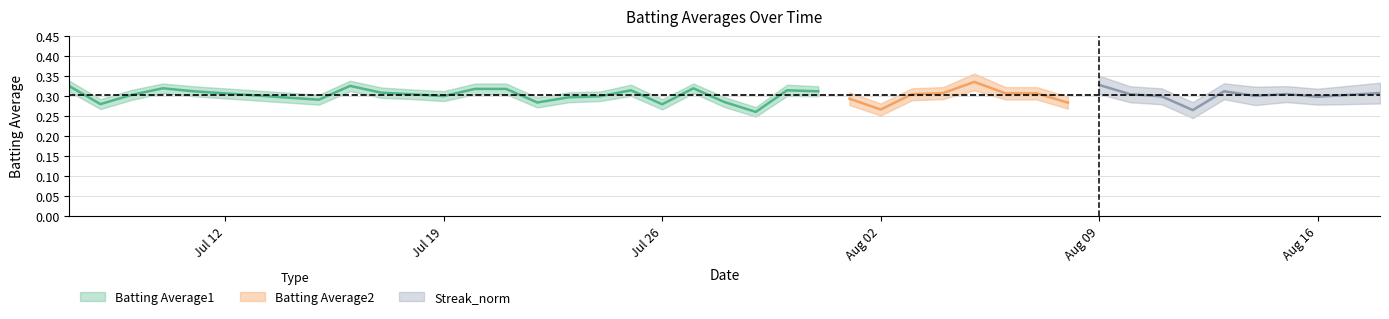

Is it true that Batting Average1 equals 0.3 at 9?

True